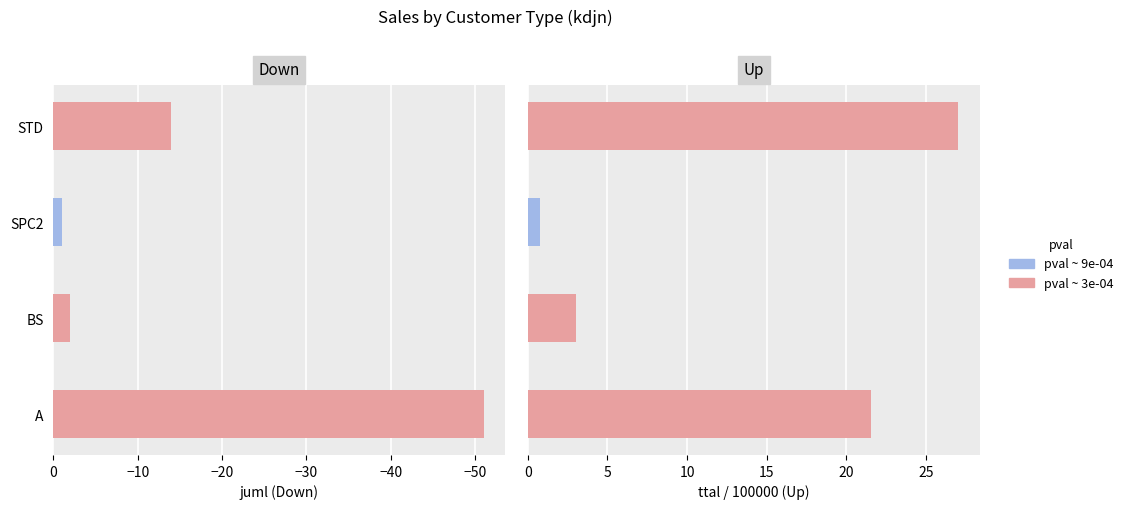

How many series are shown in this chart?

2